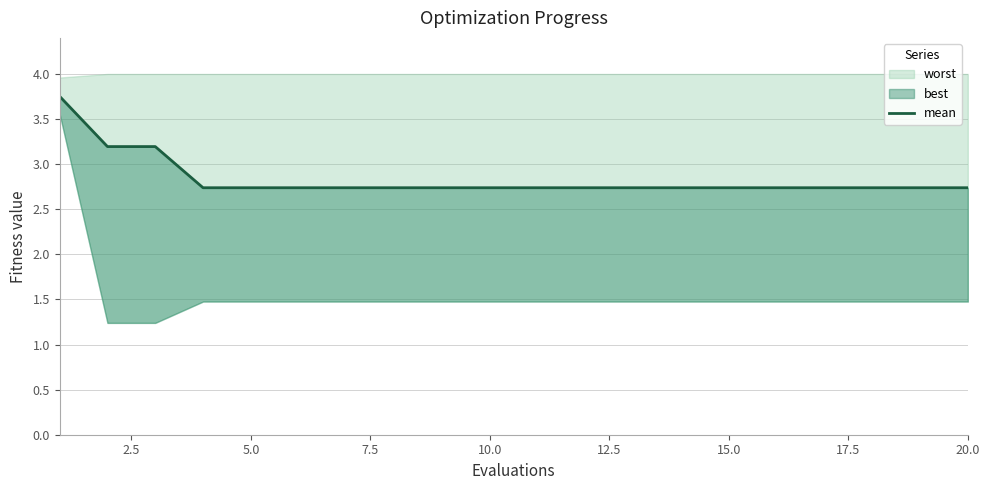

Does the chart have visible grid lines?

Yes